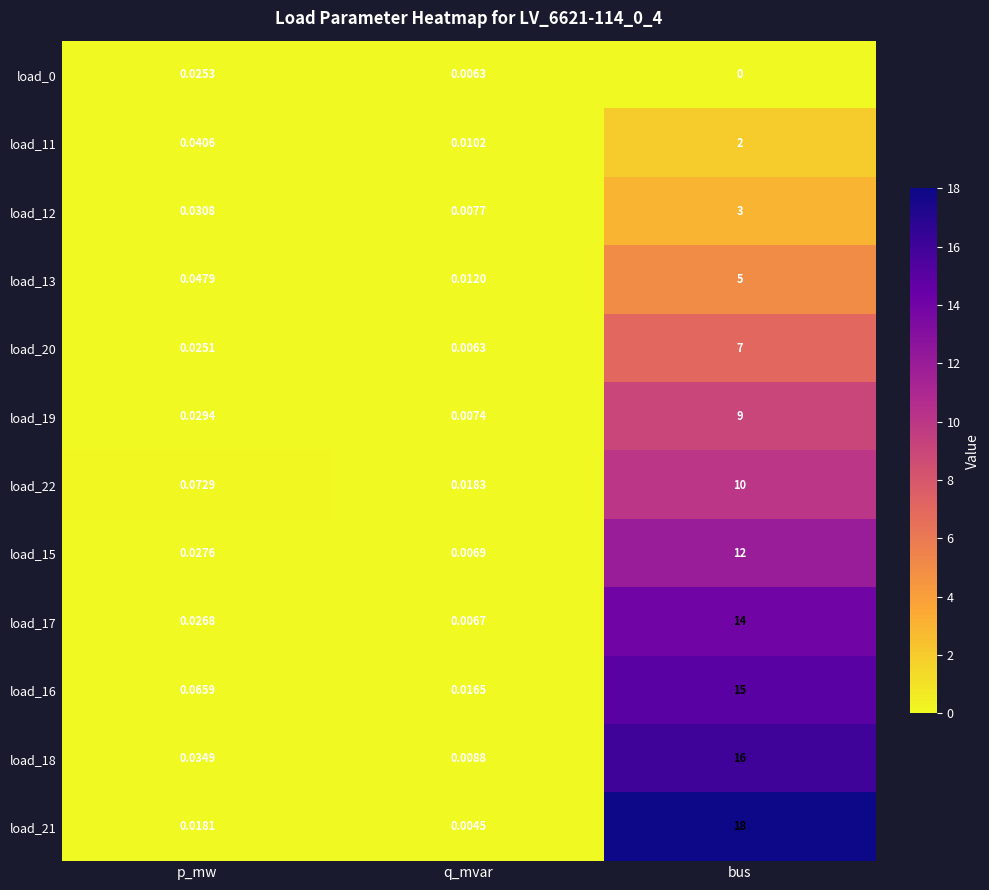

At which category is the sum across all series the highest?

bus